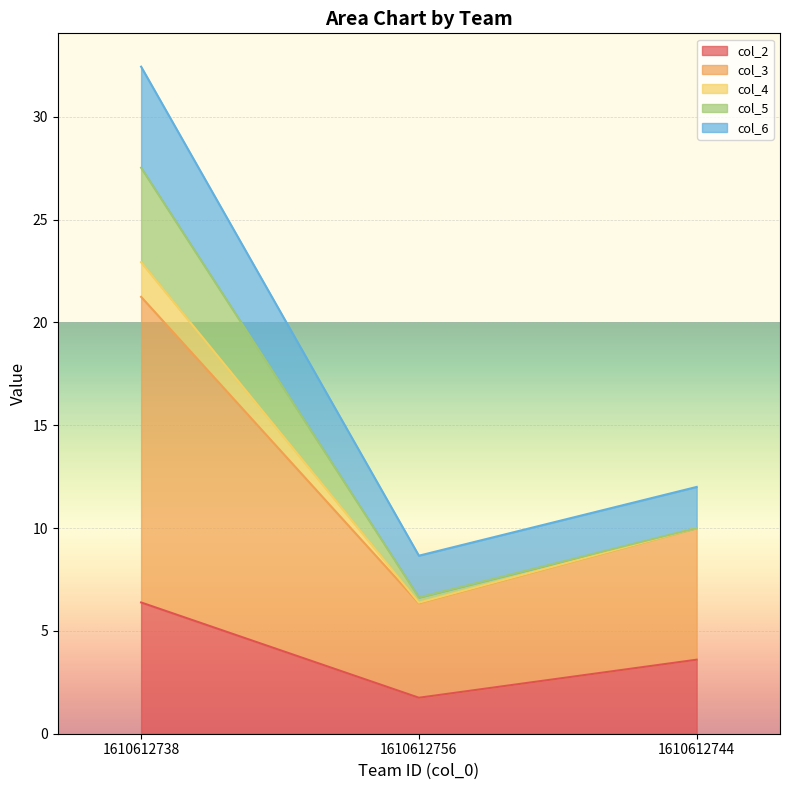

Reading right to left, list the values for the col_2 series.

1610612744=3.6	1610612756=1.8	1610612738=6.4